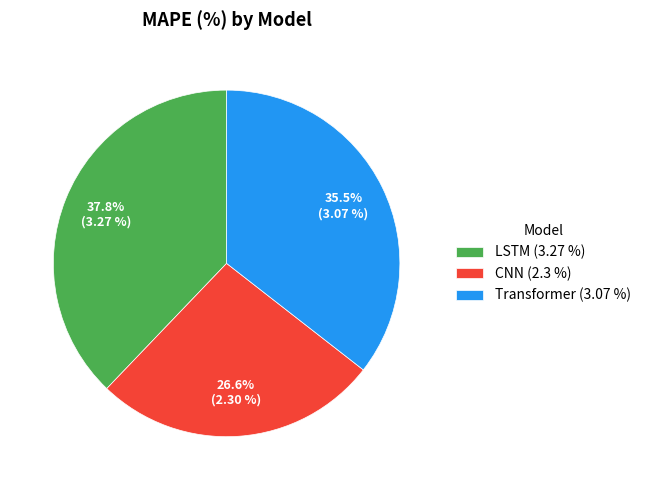

Does any single category account for the majority?

No